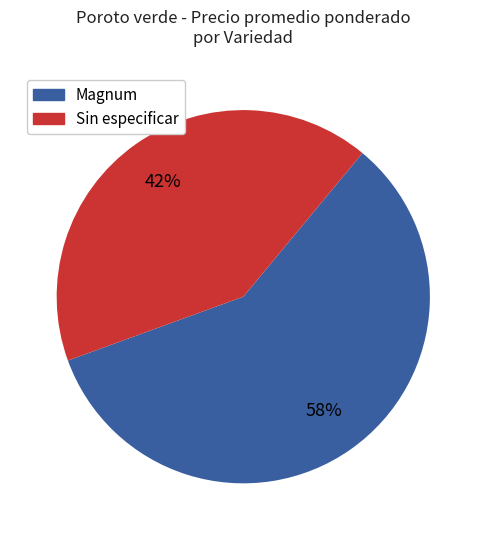

To the nearest percent, what is the combined percentage of Sin especificar and Magnum?

100%